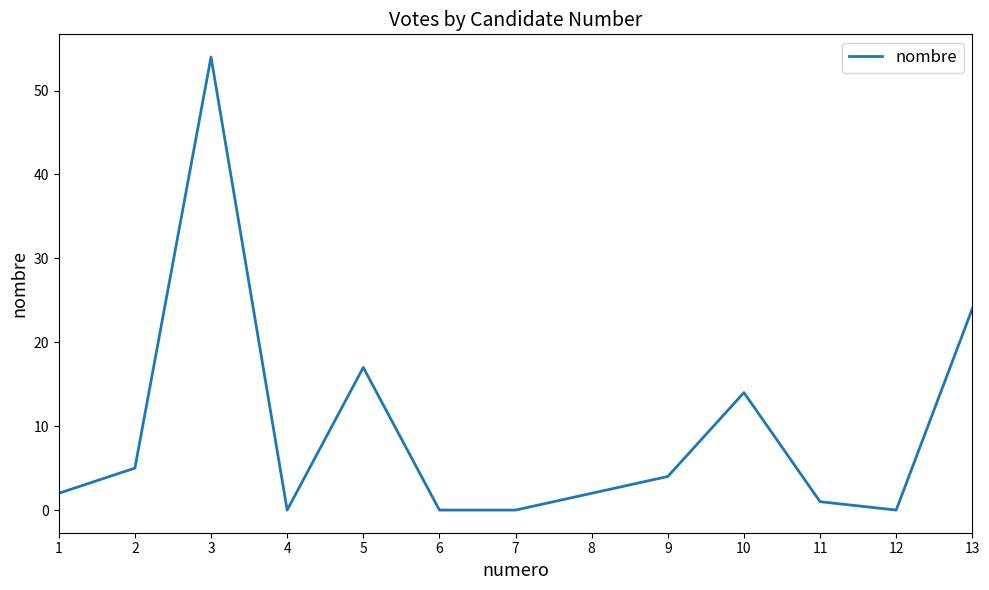

True or false: the data shows 95 at 3.

False